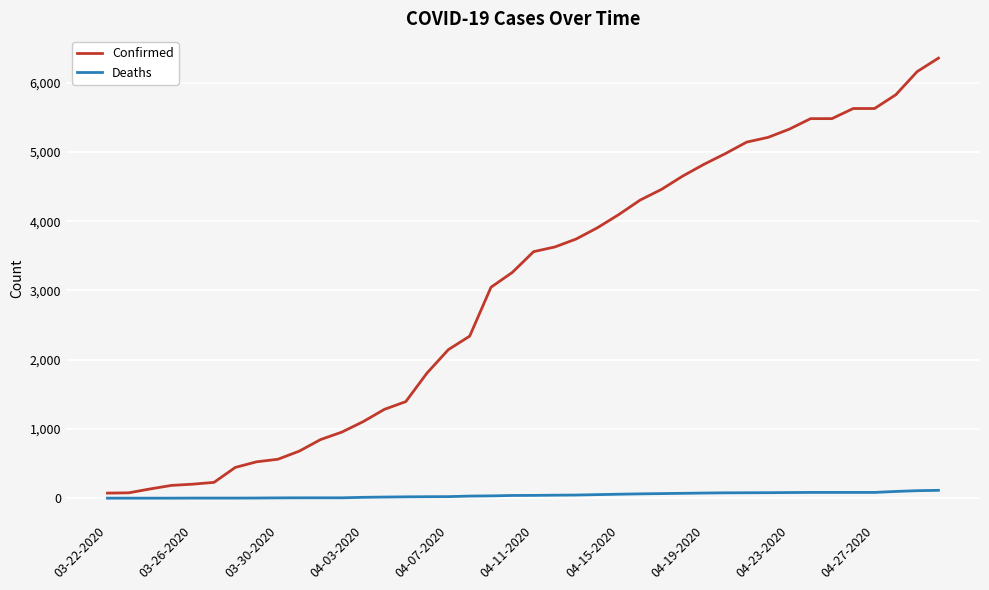

What is the average value of the Deaths series?

43